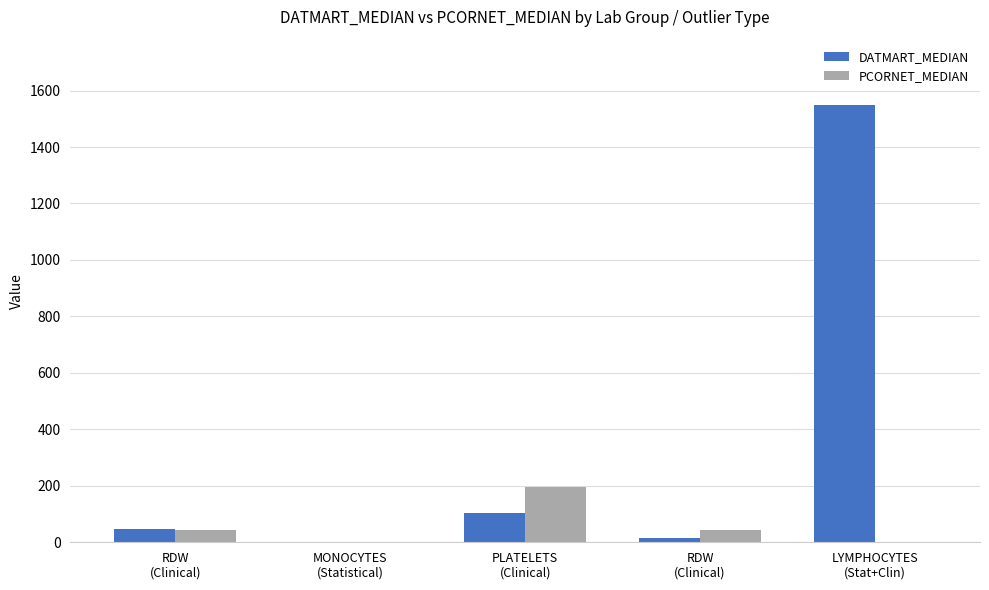

What is the value of the PCORNET_MEDIAN bar at the 2nd from the left?

0.6